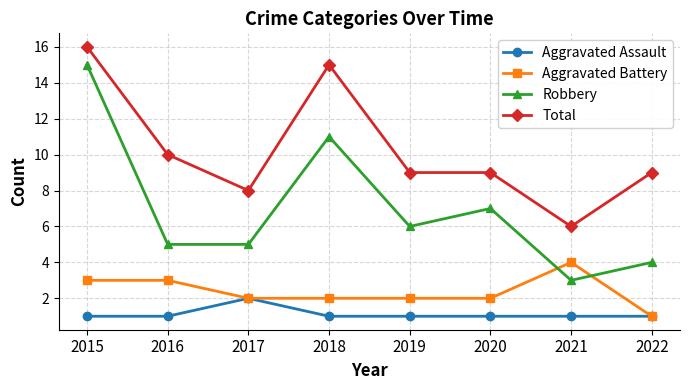

What is the minimum value for Robbery?

3